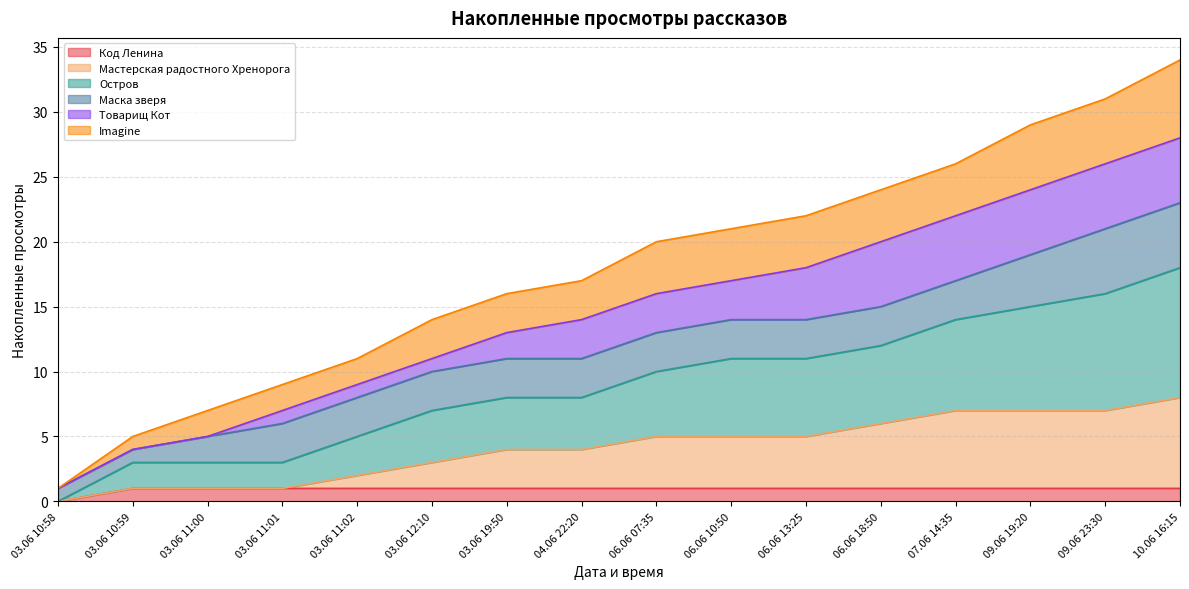

What is the value of the Код Ленина point at the 16th from the left?

1